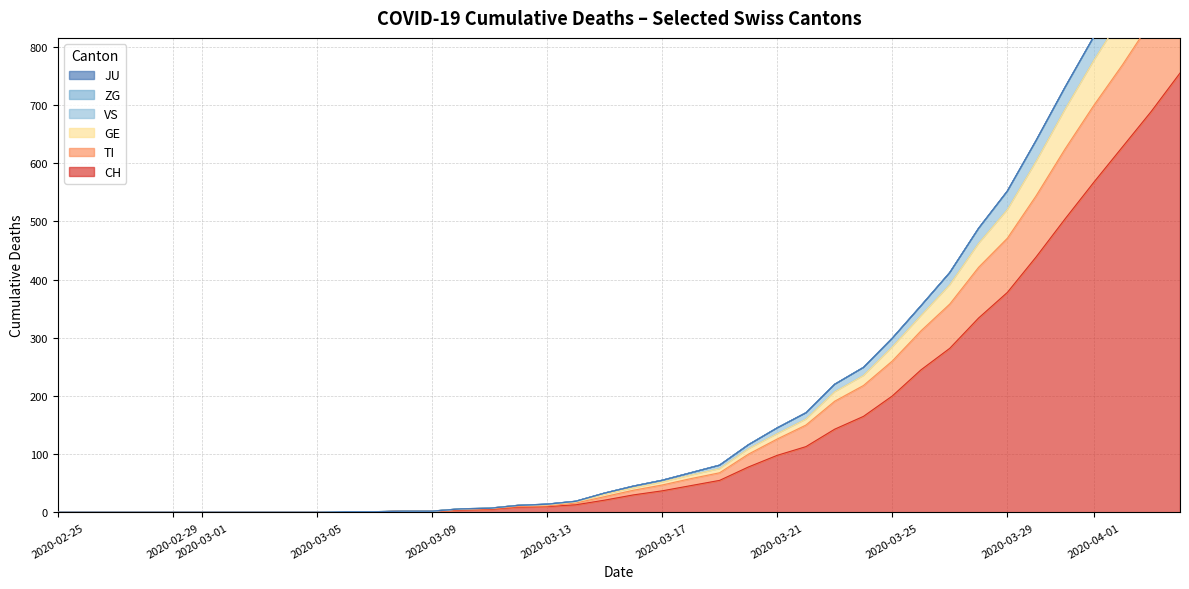

Is the value of GE at 31 greater than the value of TI at 34?

No